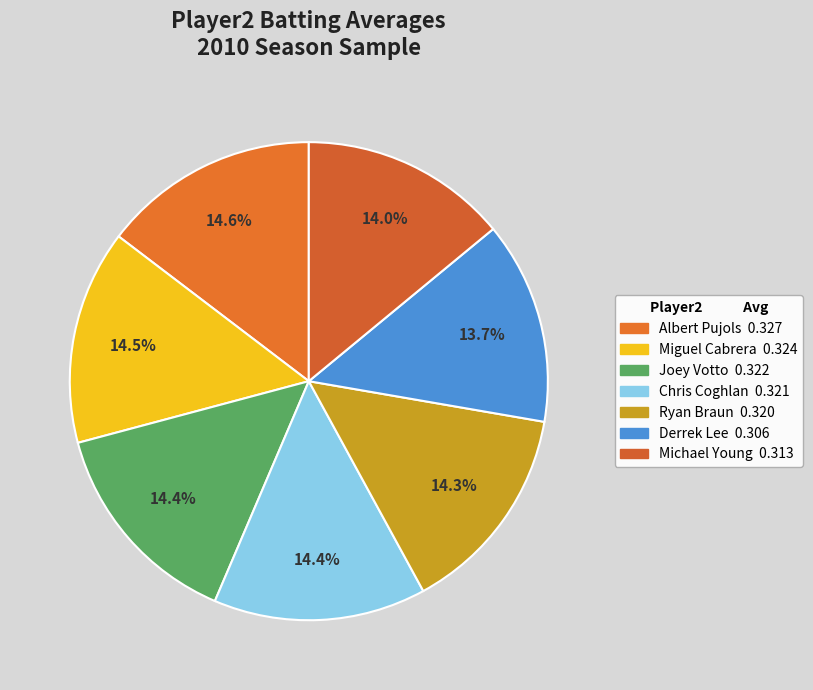

What is the total percentage of Michael Young and Joey Votto?

28.4%